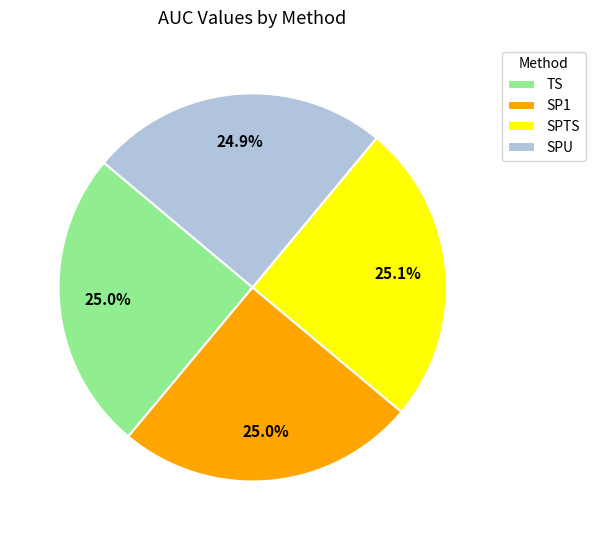

What is the total percentage of SPU and SPTS?

50.0%